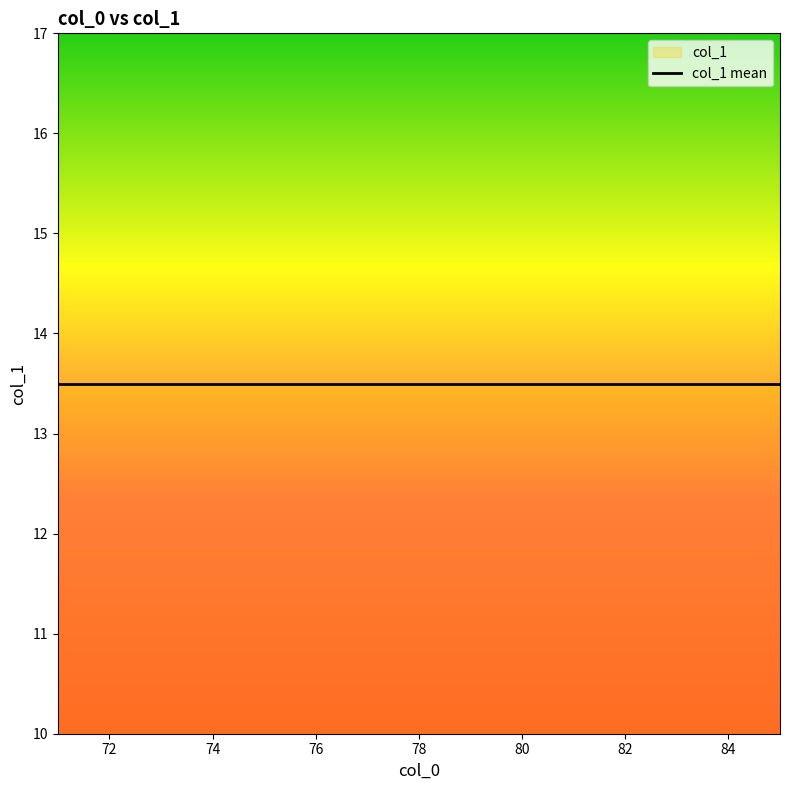

At which category does the chart reach its peak across all series?

71